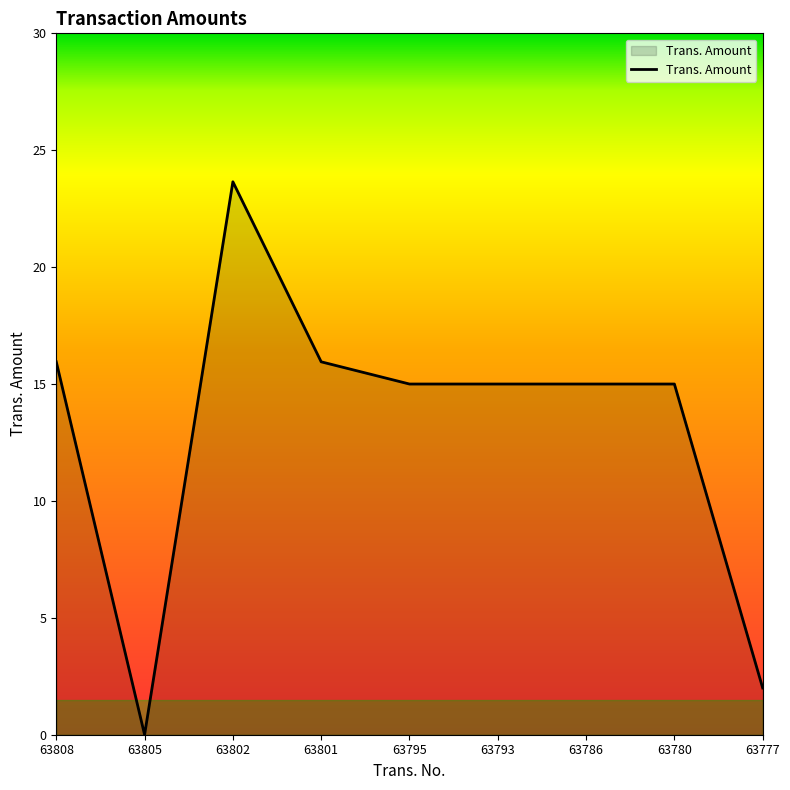

At which category does the chart reach its minimum across all series?

63805